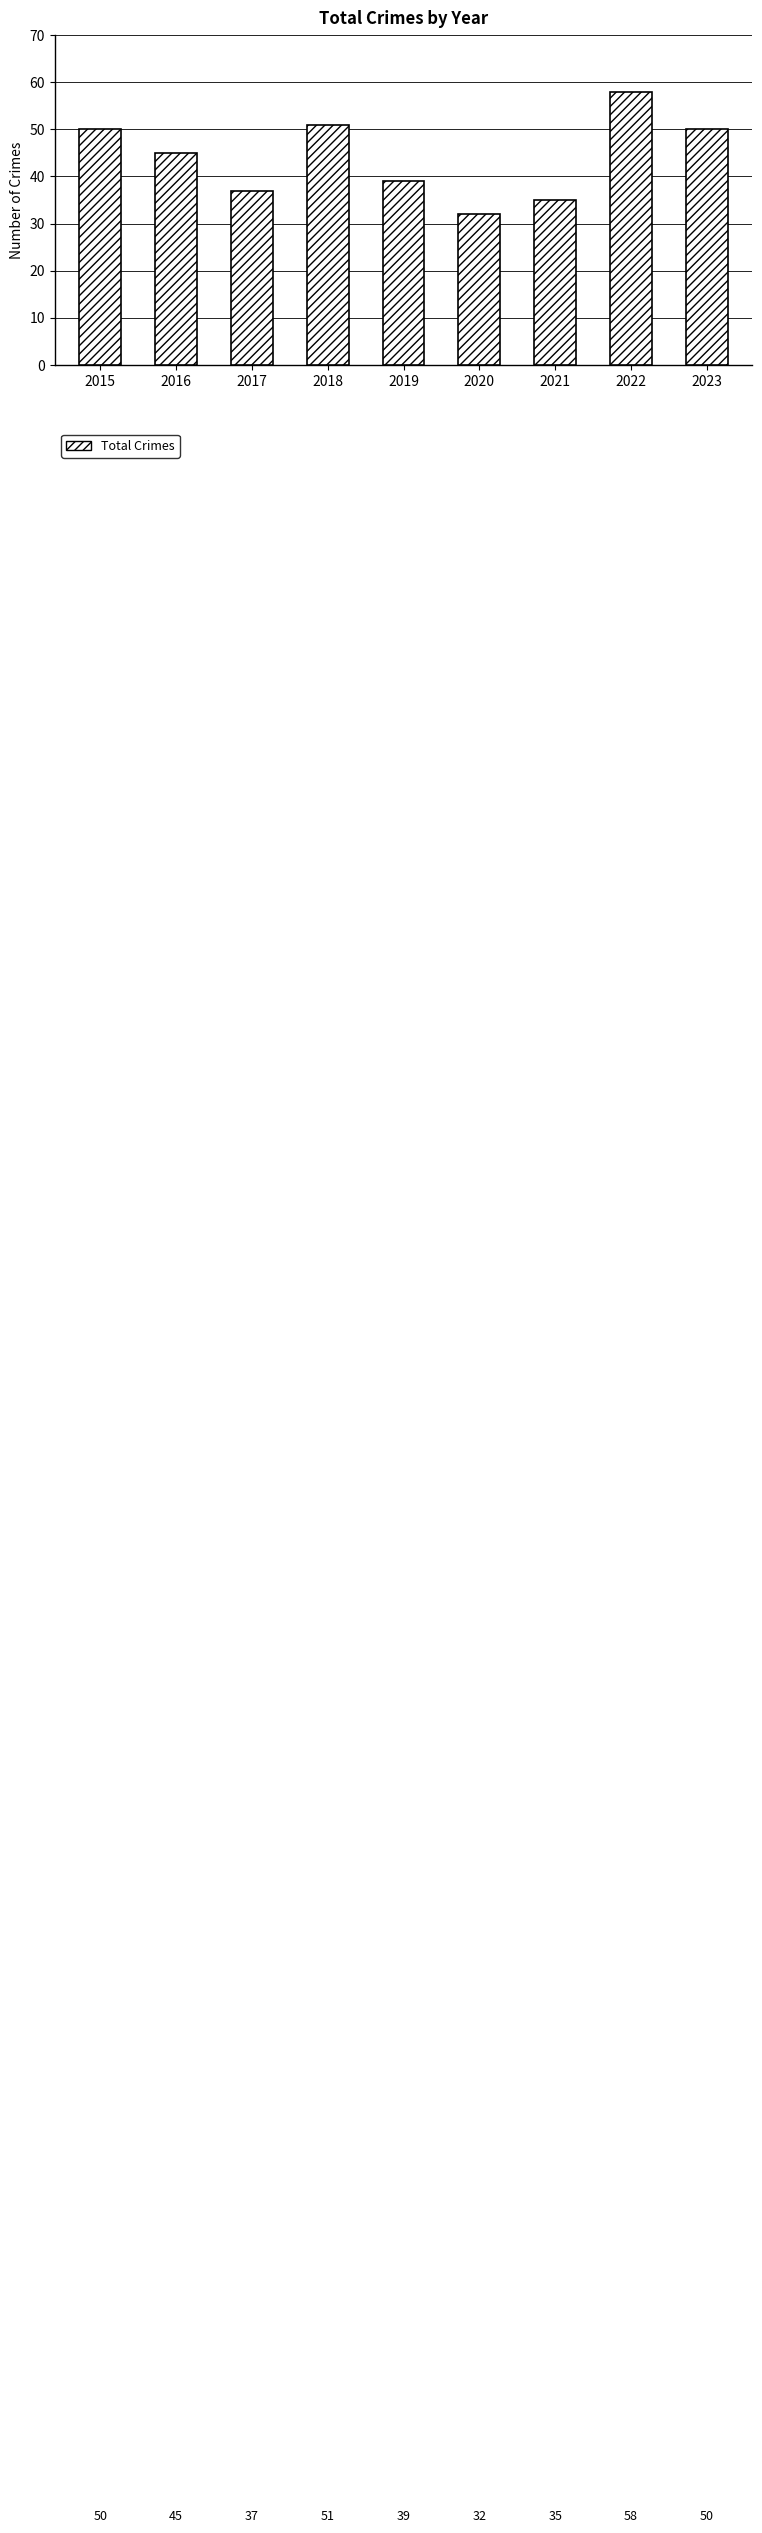

True or false: the data shows 86 at 2023.

False